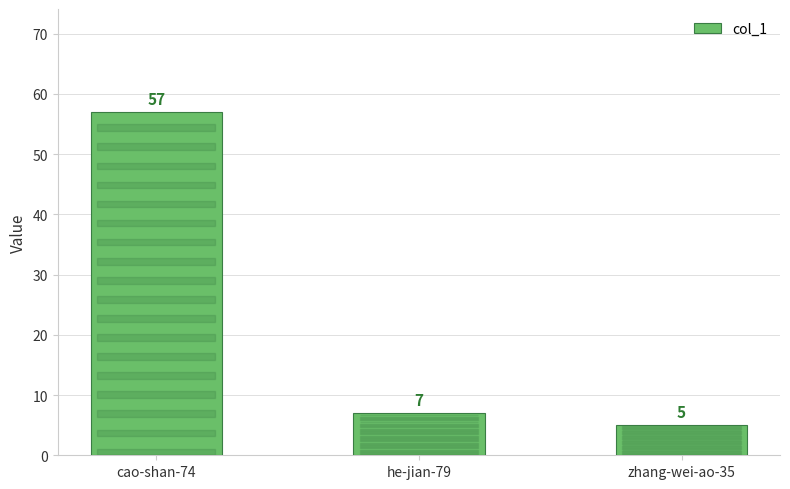

What is the label of the 2nd bar from the right?

he-jian-79